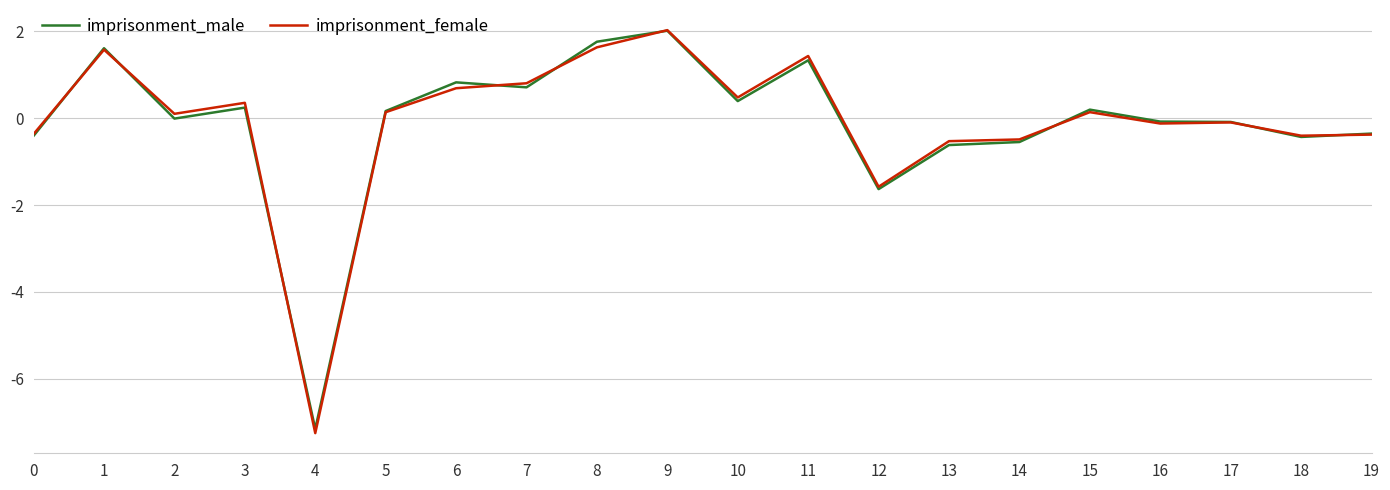

Which category has the highest value in the imprisonment_male series?

9